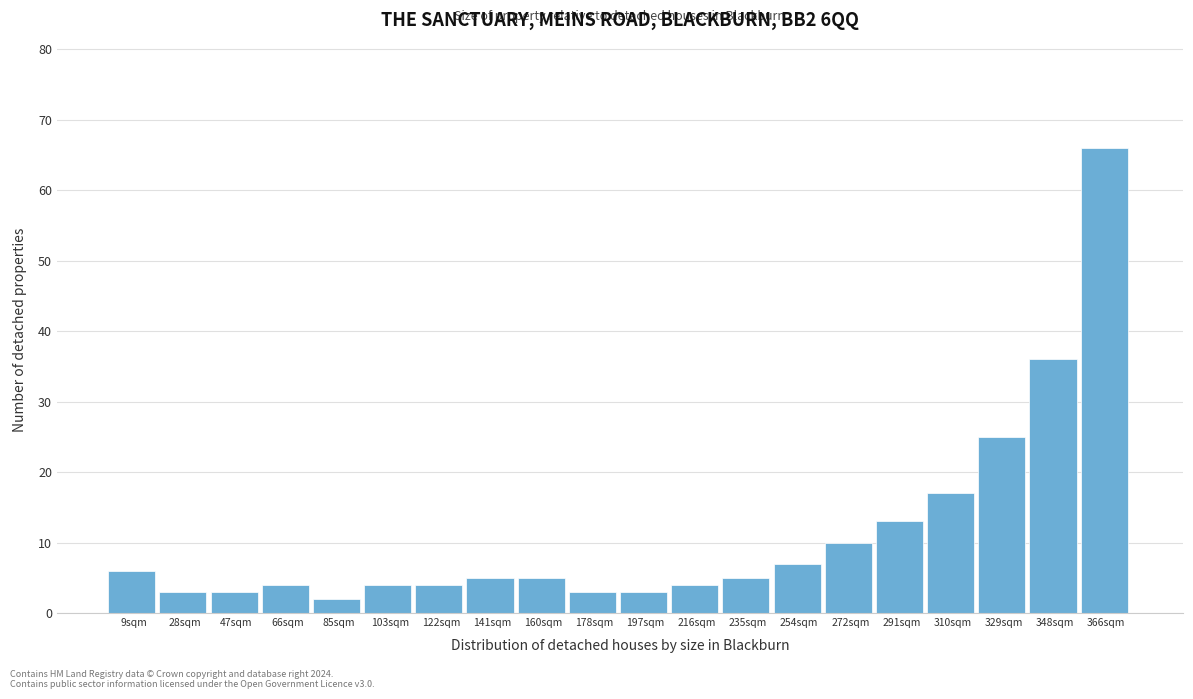

Which range on the x-axis has the tallest bar?

356 to 376